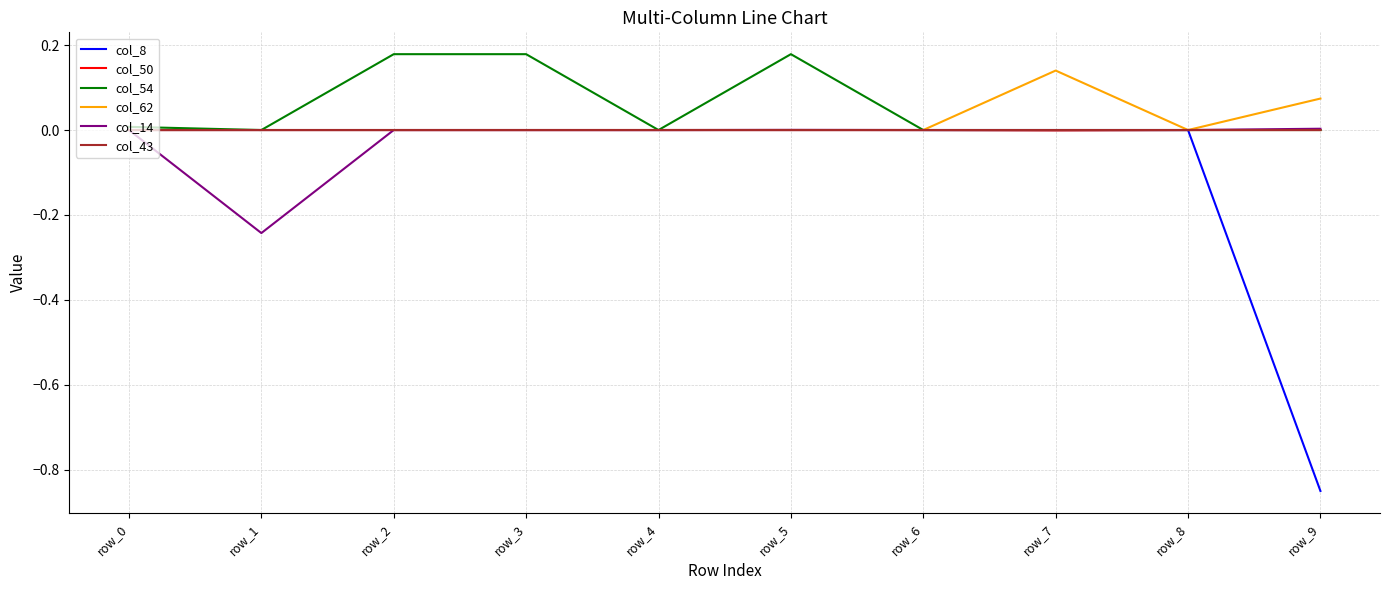

Is the value of col_43 at row_1 greater than the value of col_54 at row_2?

No